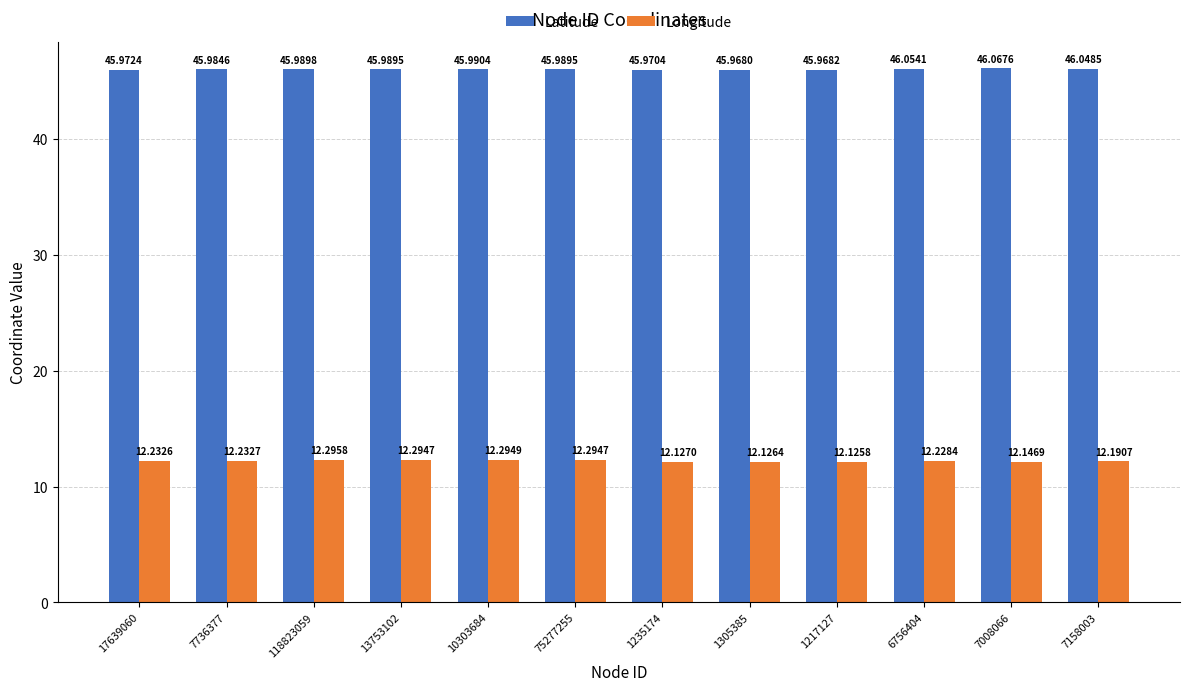

What is the difference between the highest and lowest values at 1235174?

33.8